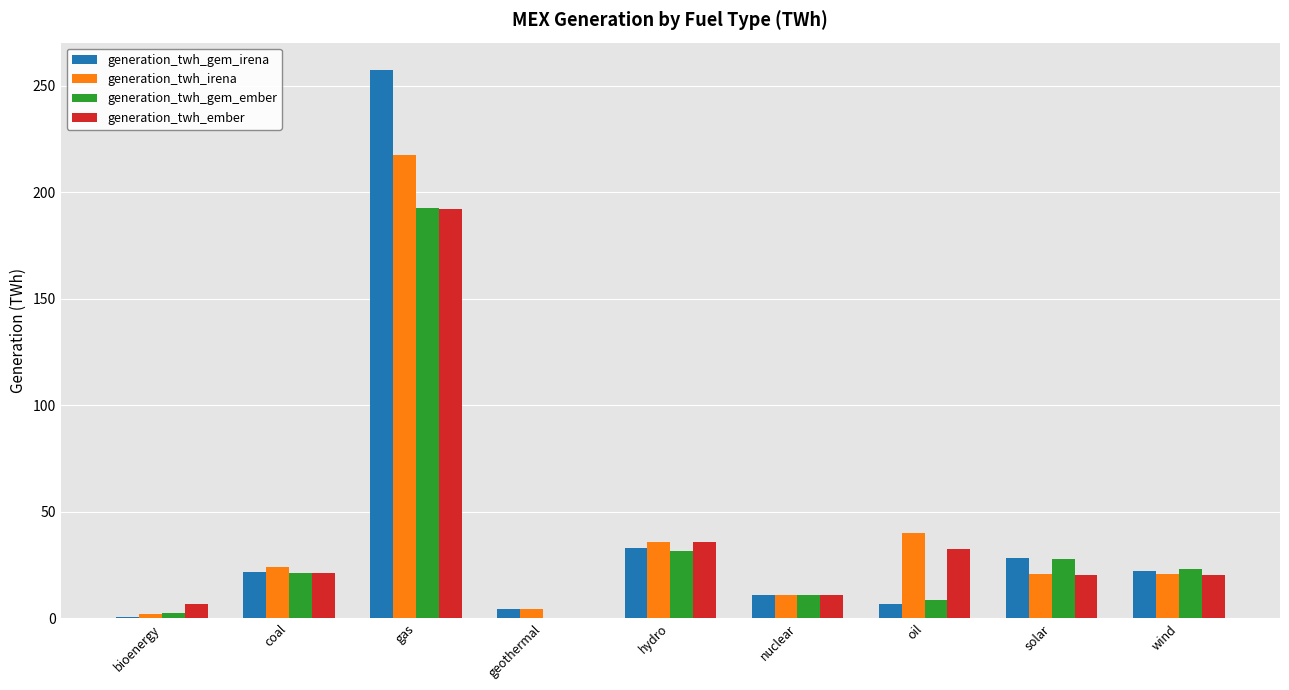

At which category is the sum across all series the highest?

gas